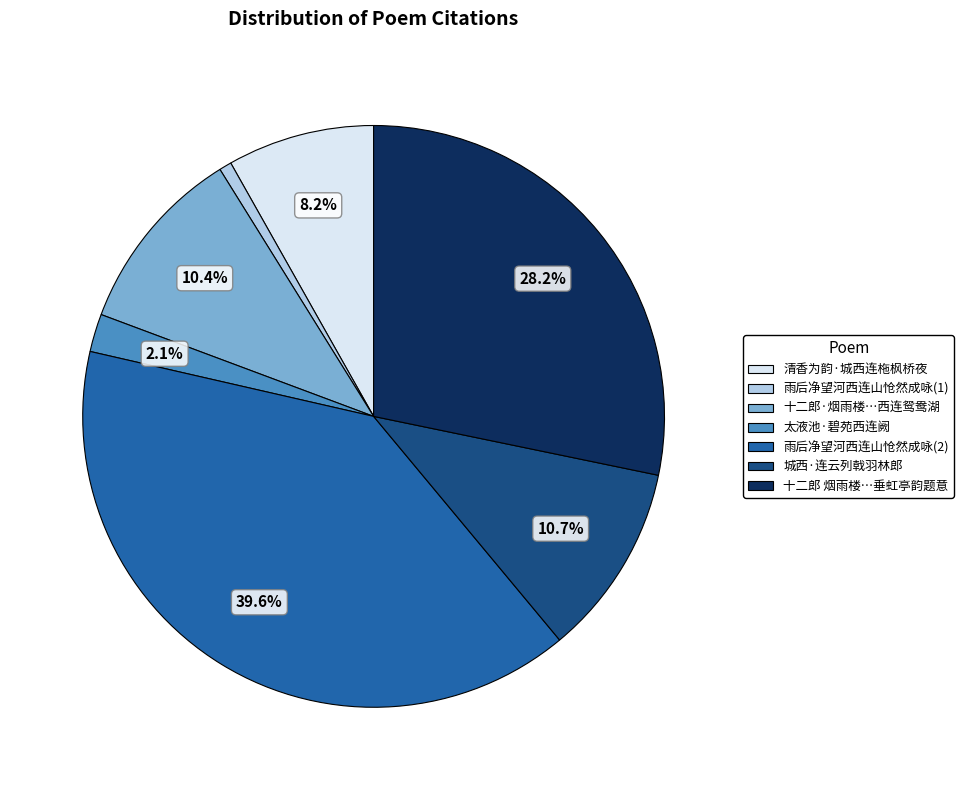

Is there any slice that represents more than half of the pie?

No